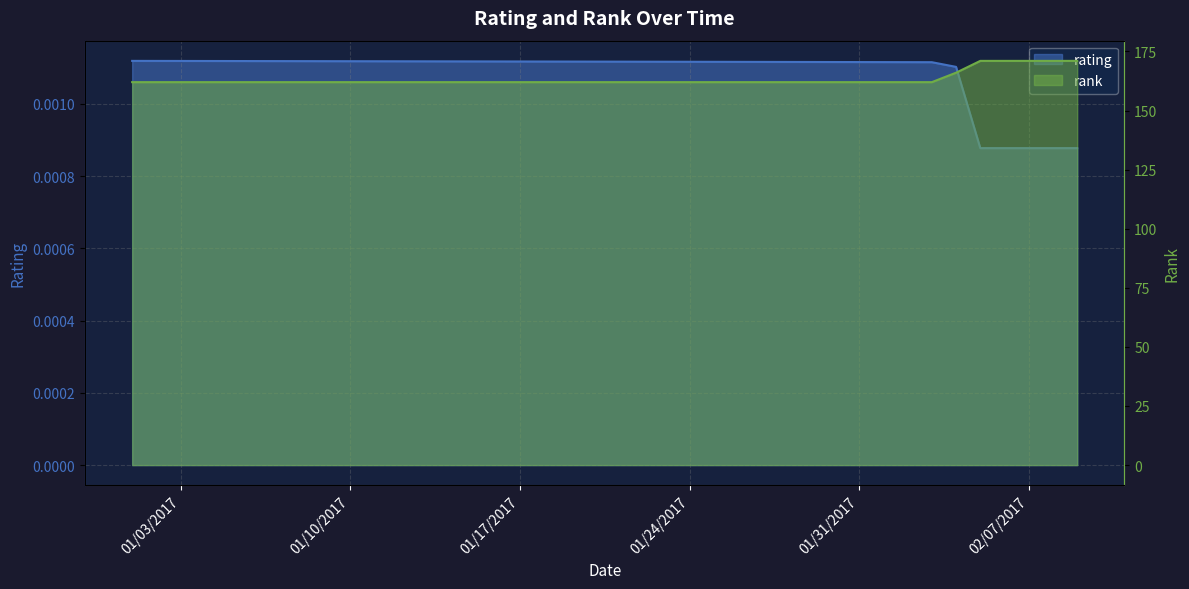

What position from the left is 01/31/2017?

31